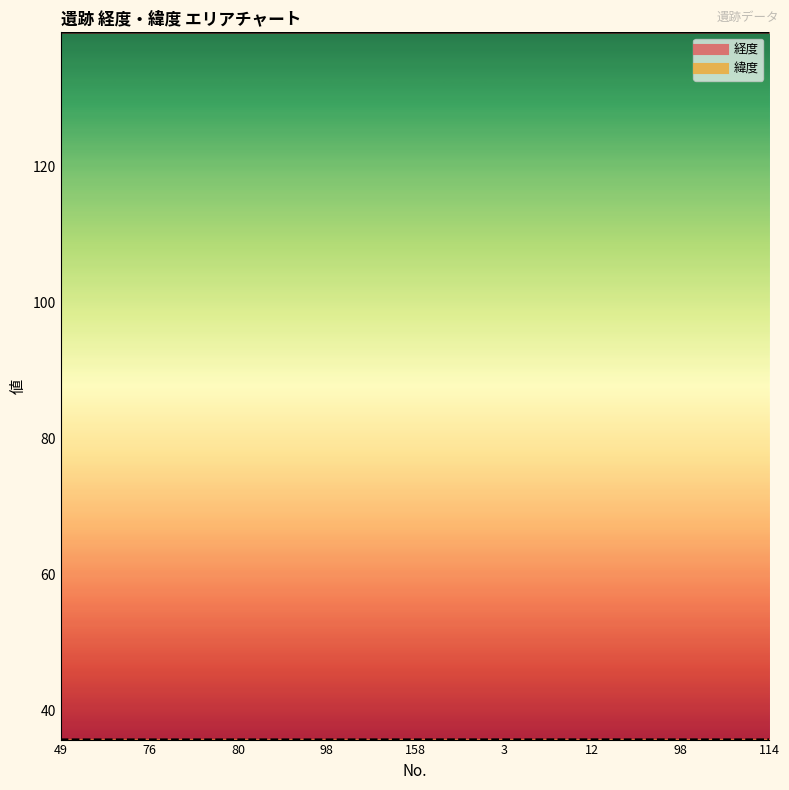

What is the label of the 7th point from the right?

80